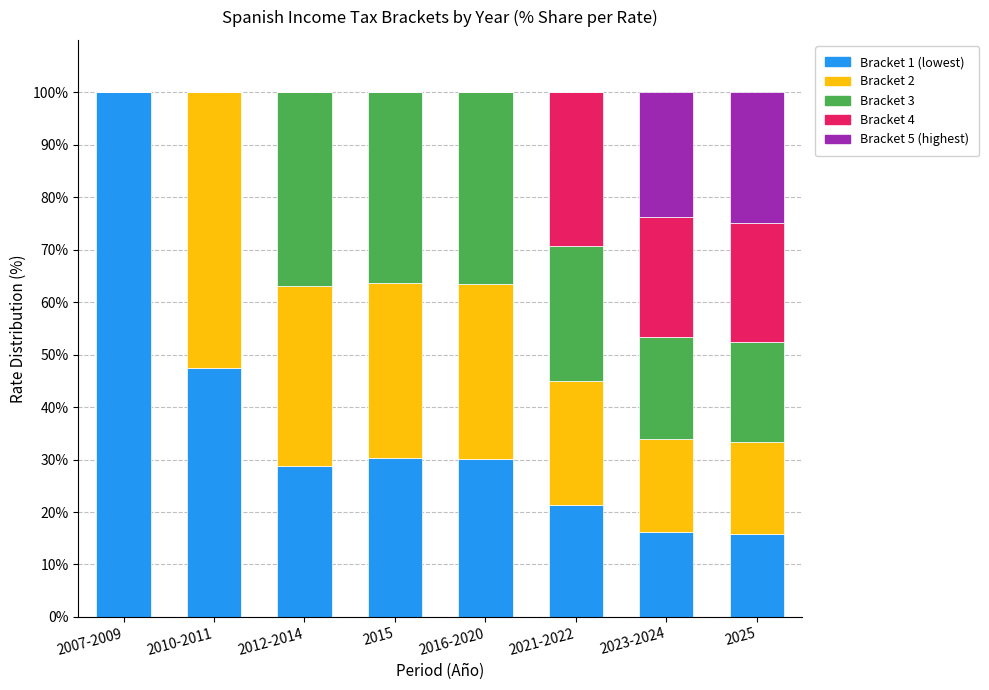

What is the total value across all series at 2016-2020?

100.0